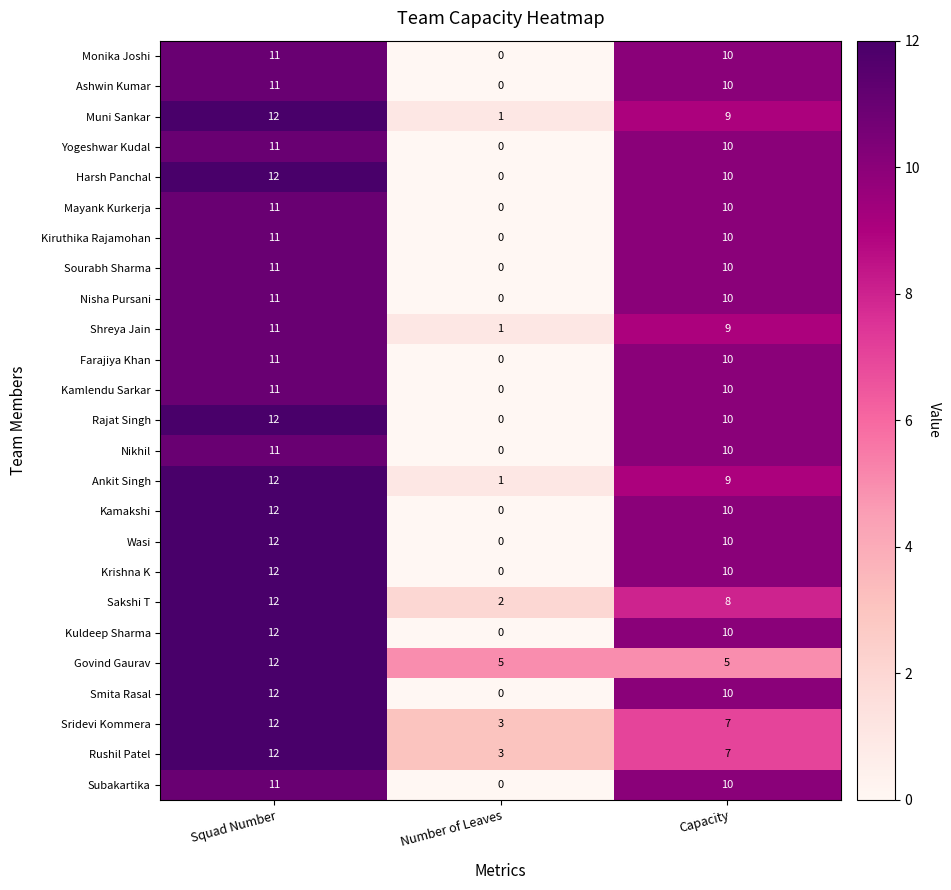

Which category has the highest value in the Kamlendu Sarkar series?

Squad Number